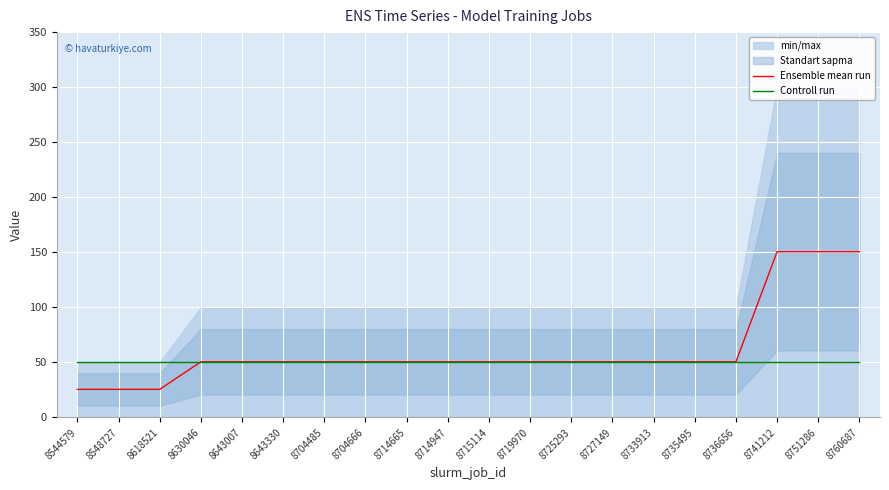

What is the average value of the Ensemble mean run series?

61.8